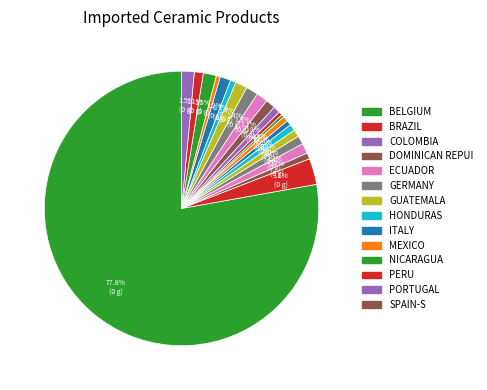

How many slices are in this pie chart?

22